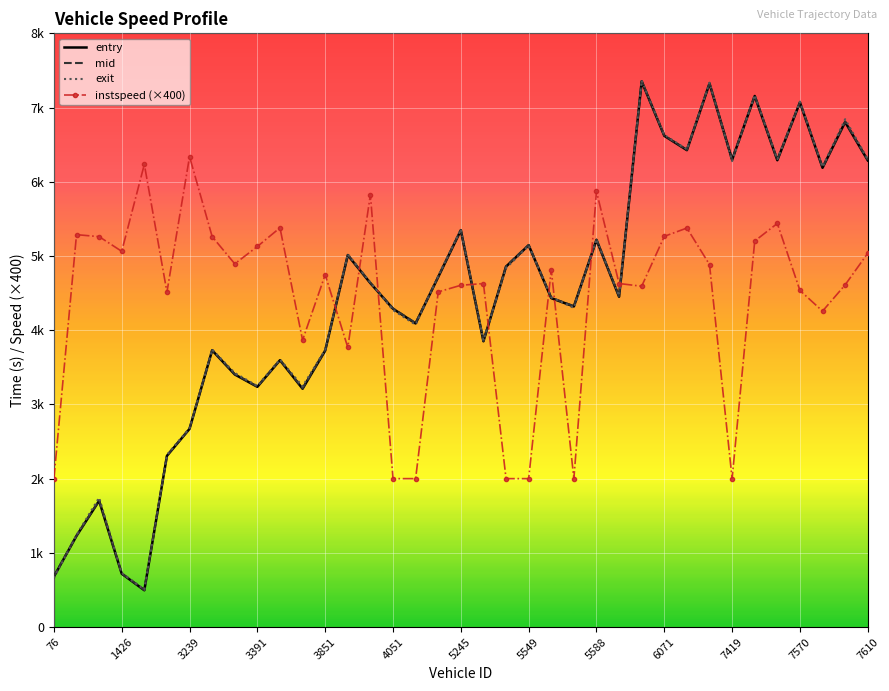

Which series has the largest total across all categories?

exit